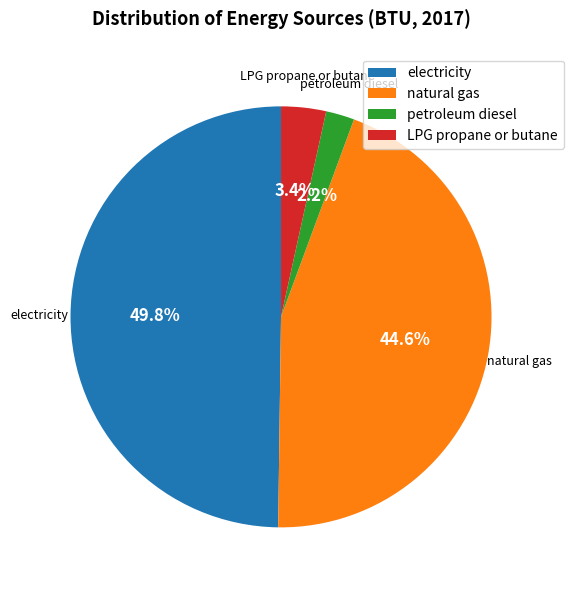

What percentage do LPG propane or butane and electricity together represent?

53.2%